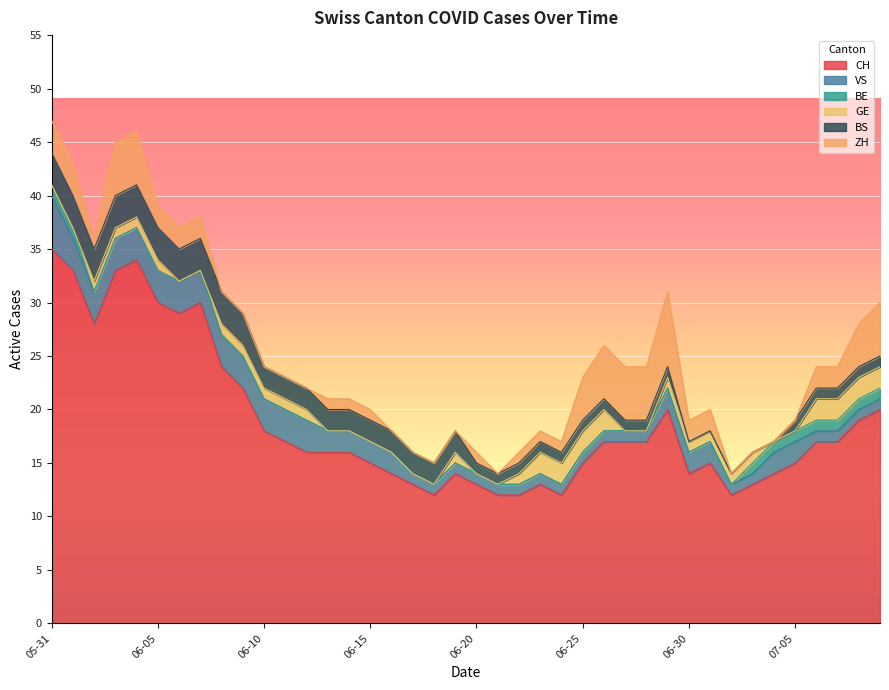

What is the maximum value for ZH?

7